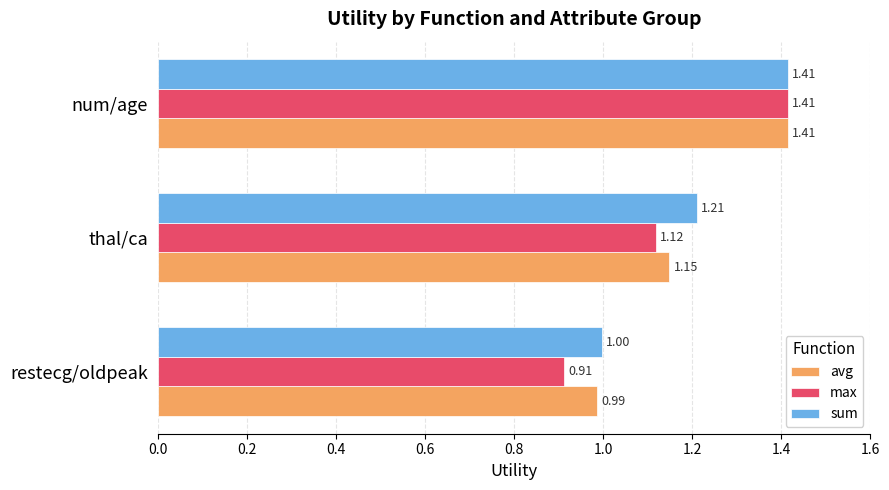

Which category has the highest value in the sum series?

num/age